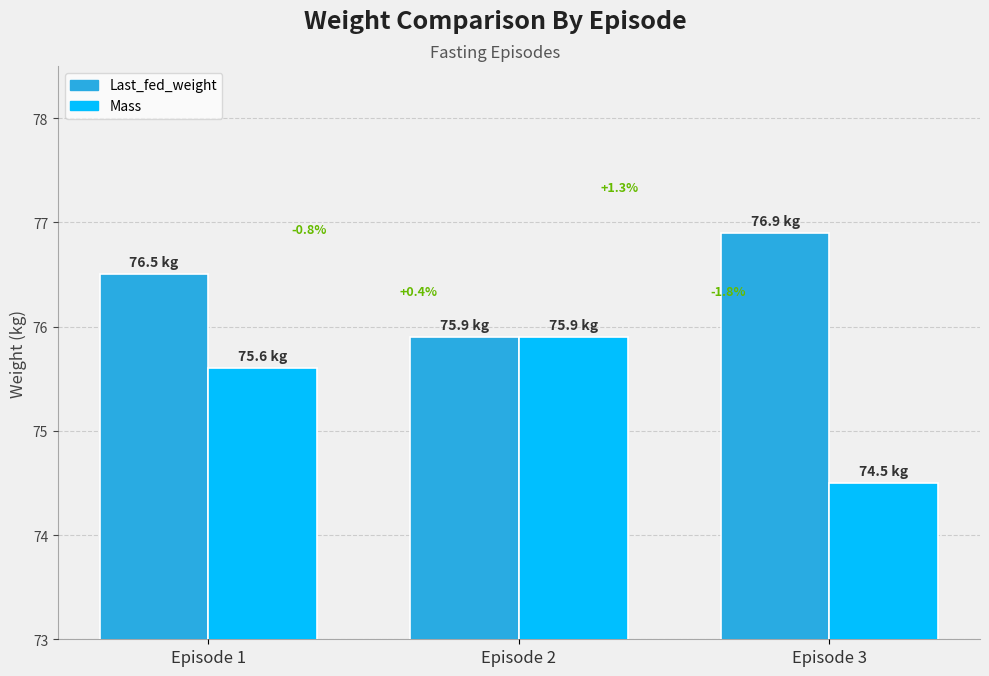

Count the Mass values in the range 74 to 75.

1